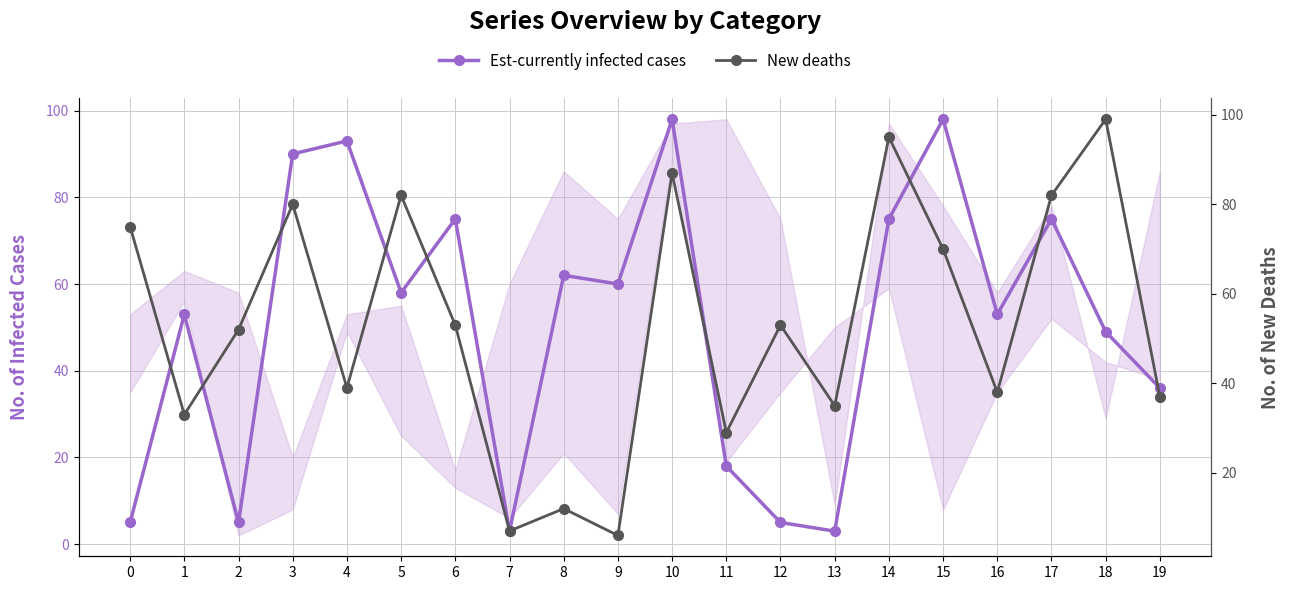

Where is the first local maximum for New deaths?

3